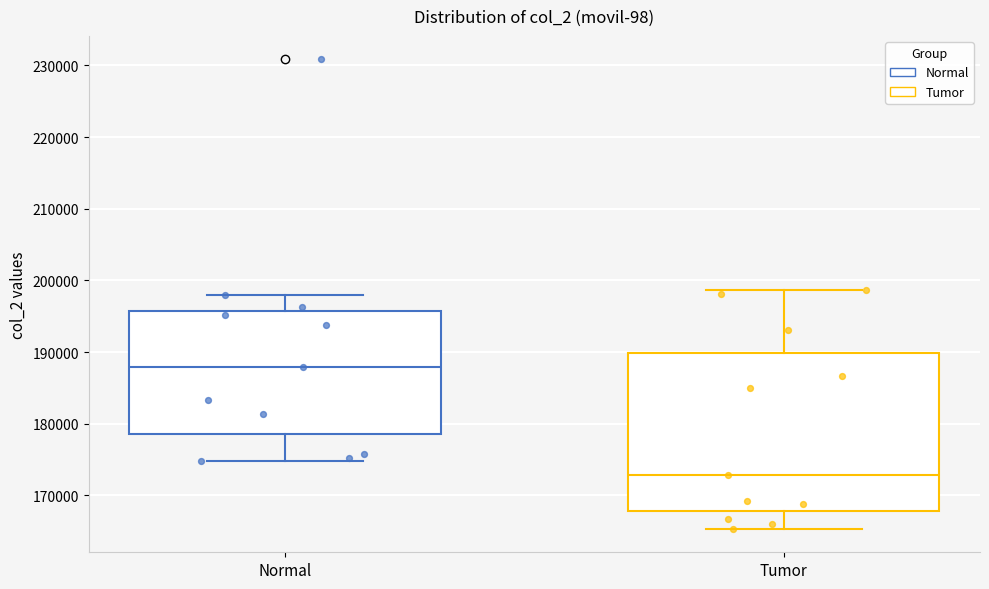

Where does the lower whisker of the box for Normal end on the y-axis? The values are not printed on the chart, so give them approximately, as read against the axis.

175000